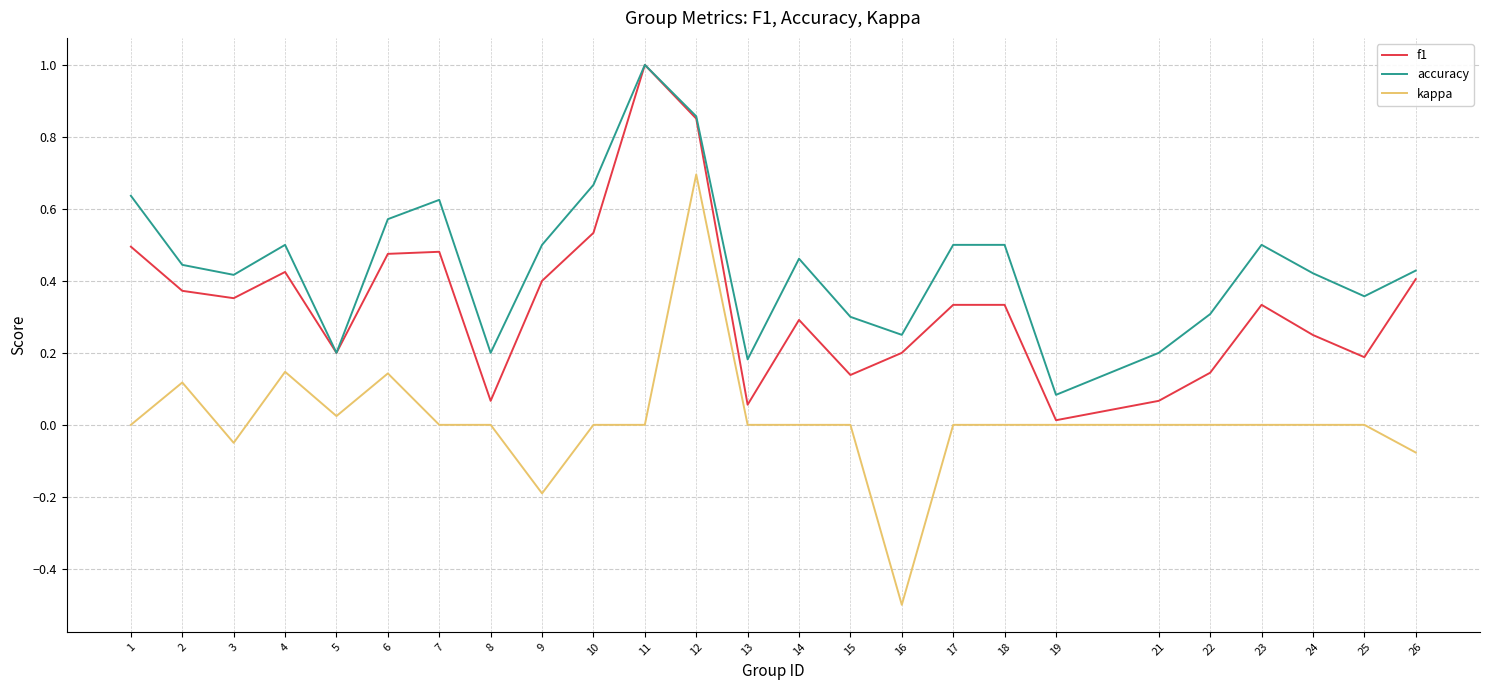

At which category does accuracy reach its first local peak?

4